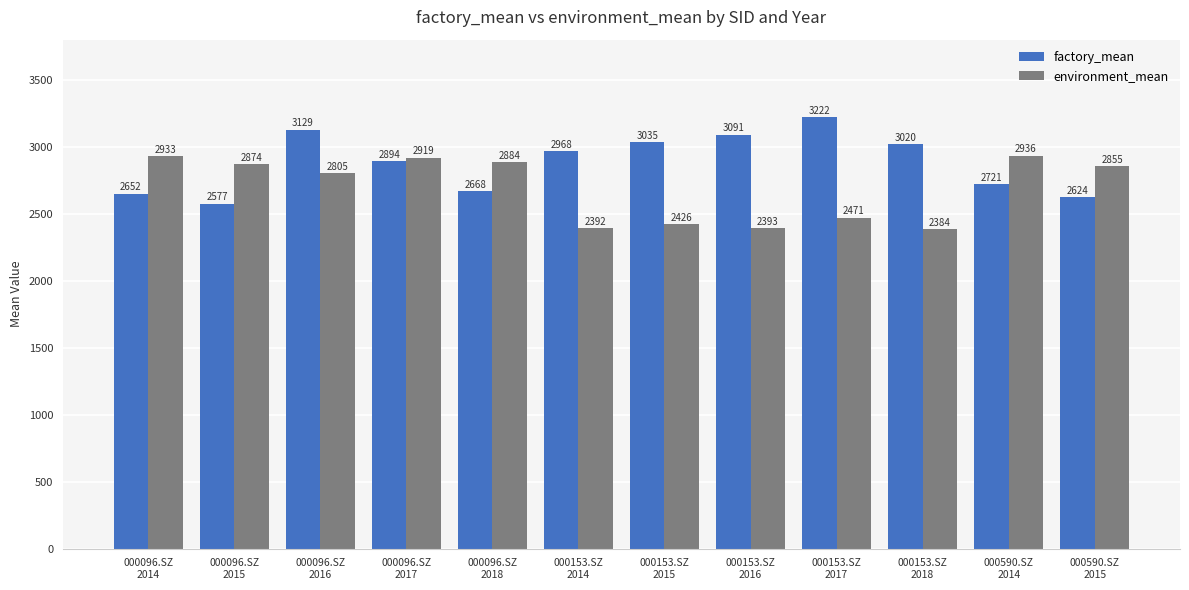

What is the sum of all factory_mean values?

34600.0